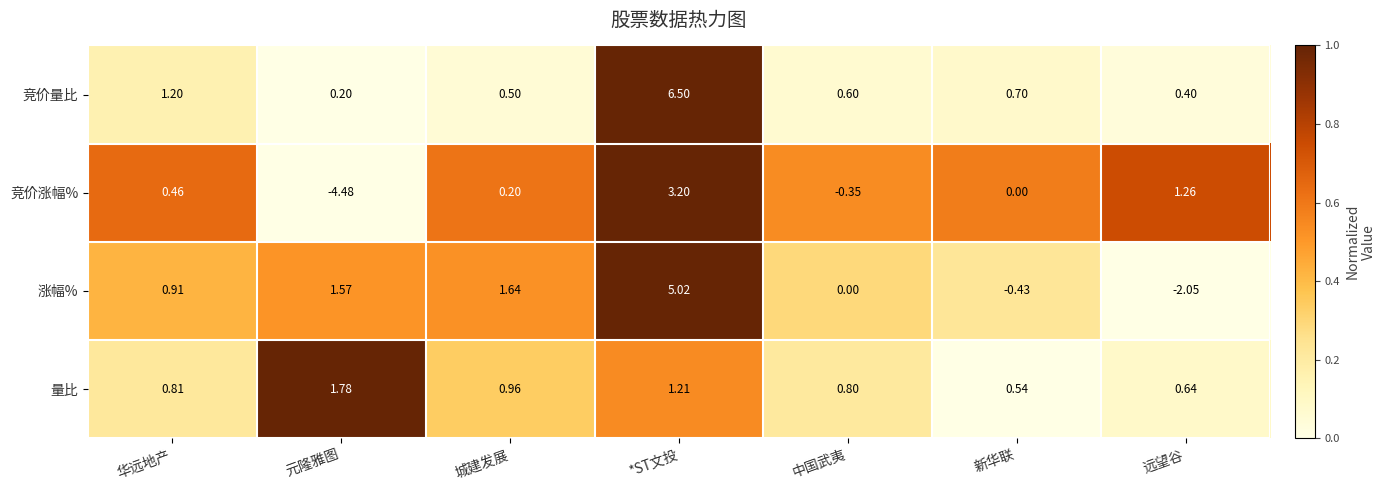

At which label is 涨幅% closest to 1?

华远地产